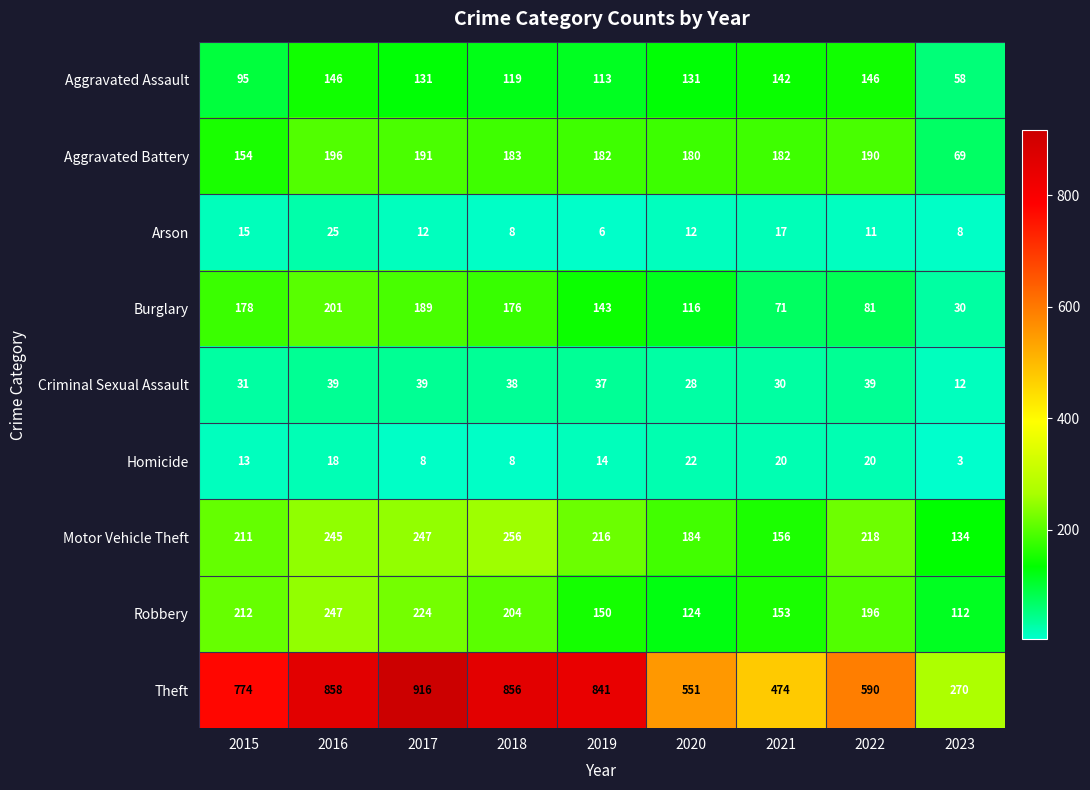

Between 2016 and 2021, which series saw the biggest shift?

Theft